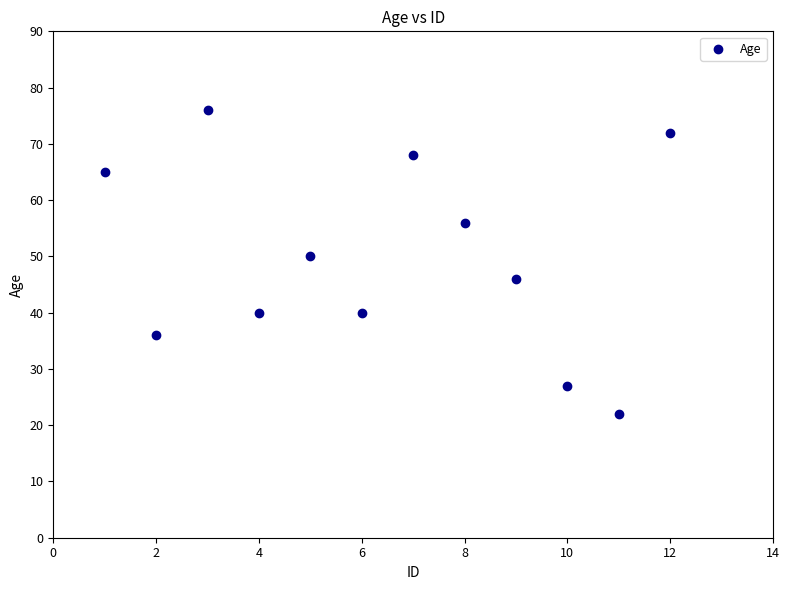

What is the range of X values (max minus min)?

11